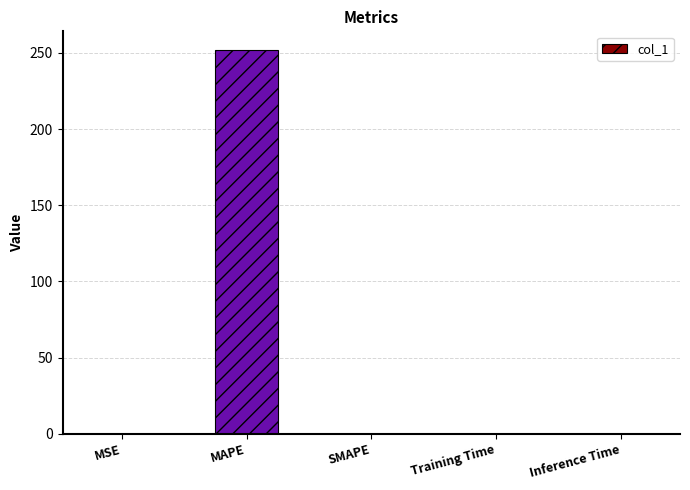

What is the maximum value shown in the chart?

251.6